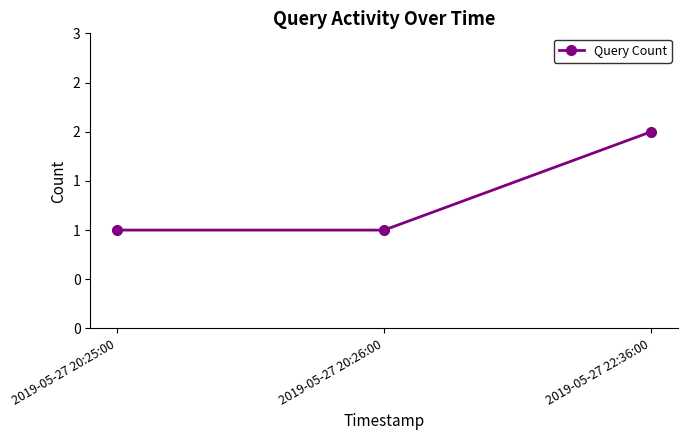

Is this an area chart (filled region under the line)?

No